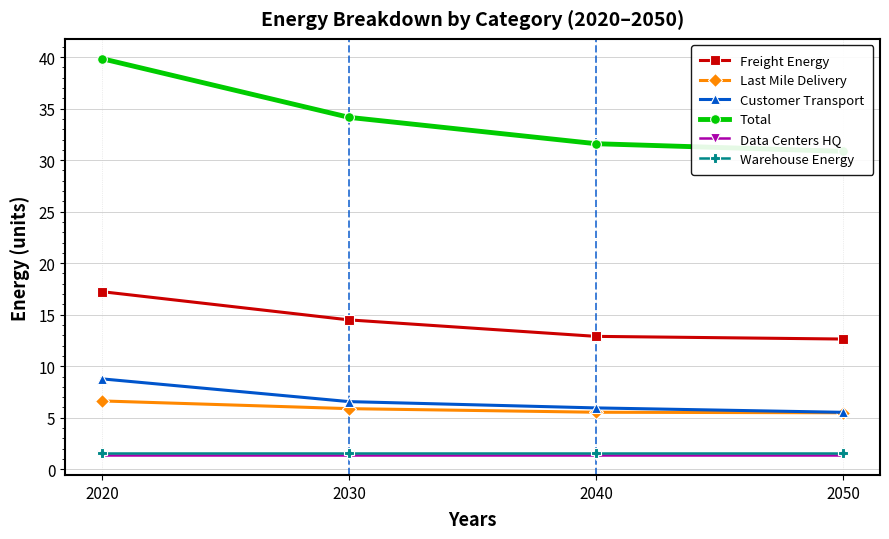

How many lines are shown in the chart?

6